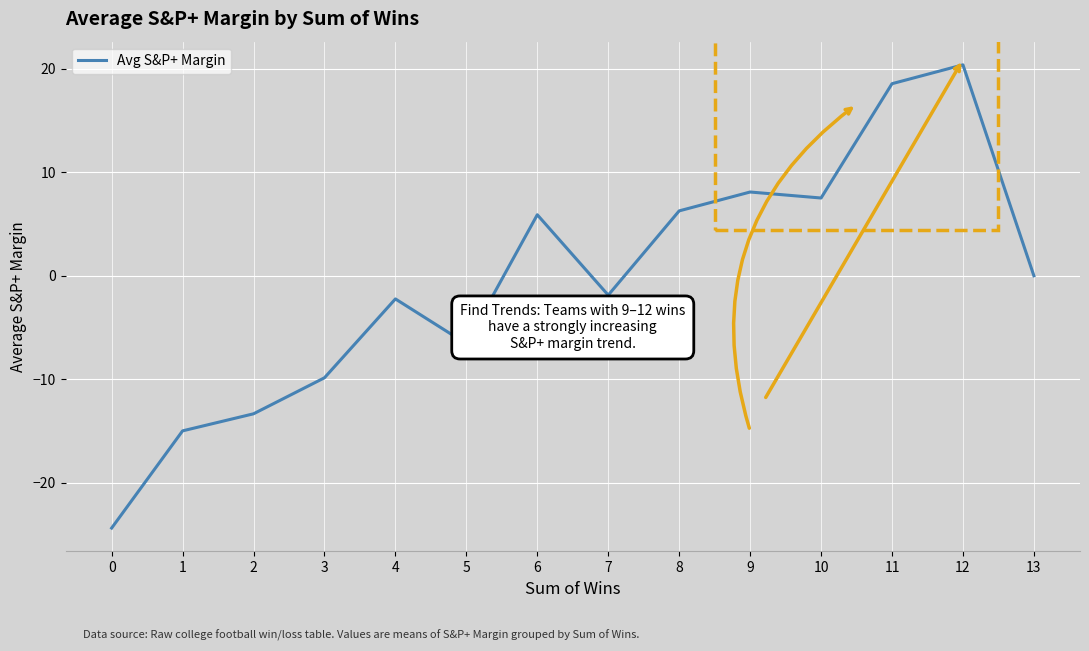

Reading right to left, what are all the values shown in this chart?

0.0	20.4	18.6	7.5	8.1	6.3	-1.9	5.9	-6.6	-2.2	-9.9	-13.3	-15.0	-24.4